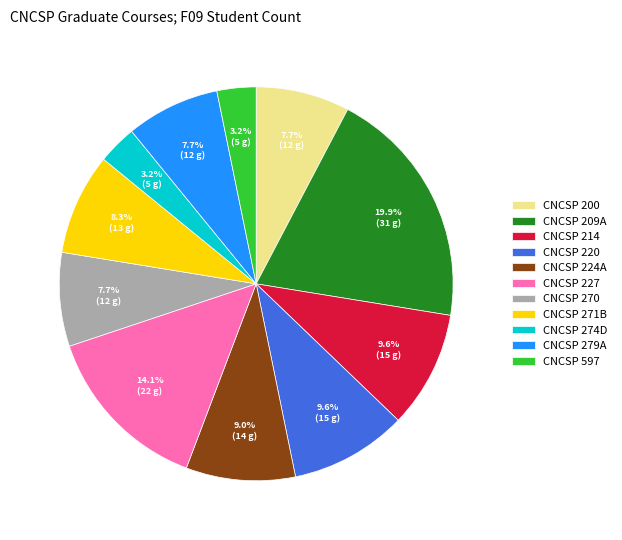

Which category has the biggest portion of the pie?

CNCSP 209A